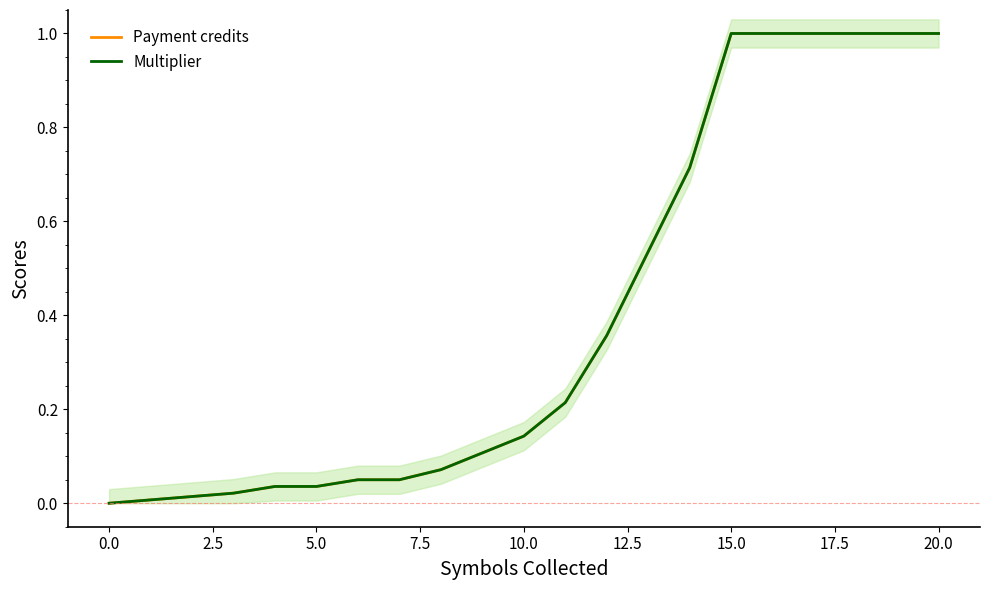

Which series has the widest spread of values?

Payment credits